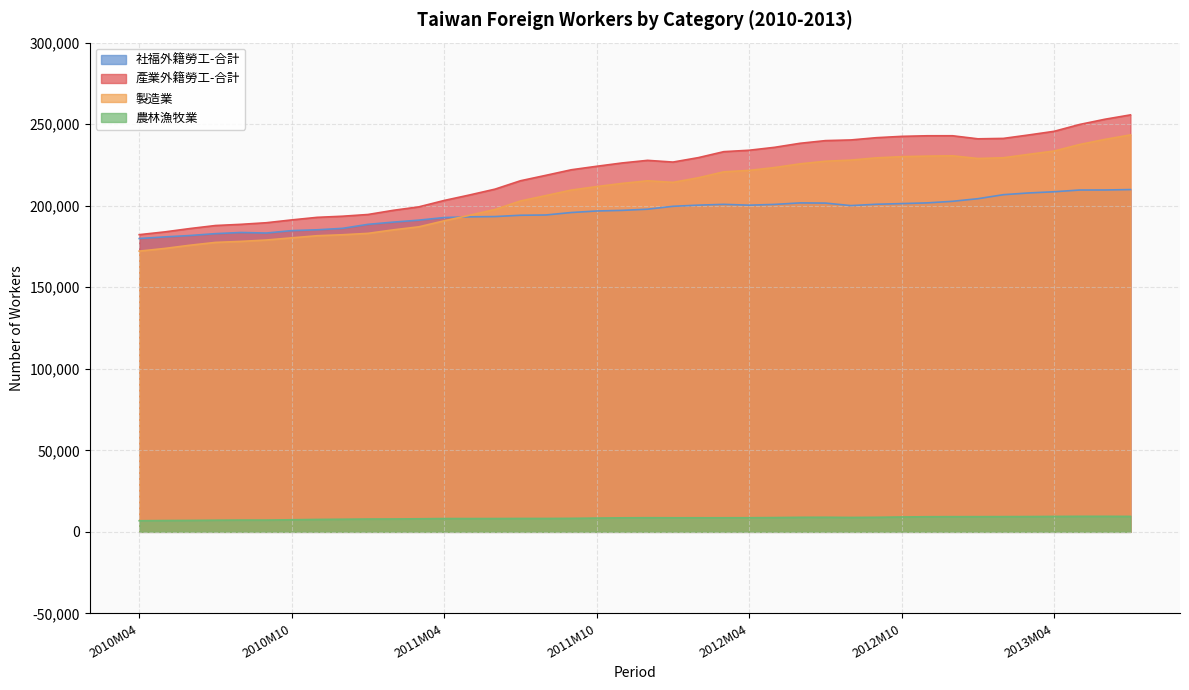

What is the value of the 產業外籍勞工-合計 point at the 39th from the left?

253024